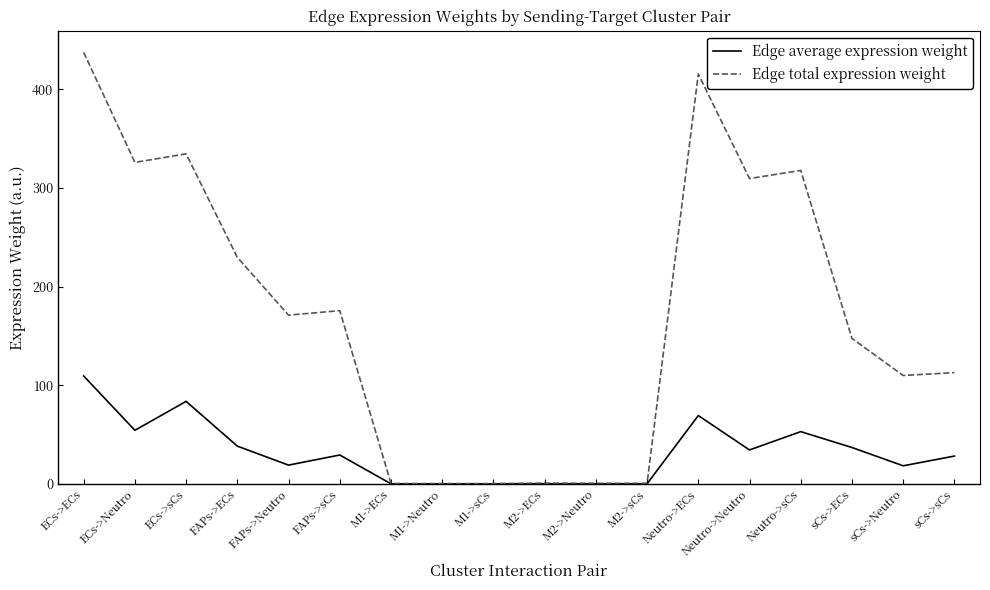

What is the difference between the second highest and second lowest values in the Edge average expression weight series?

83.6